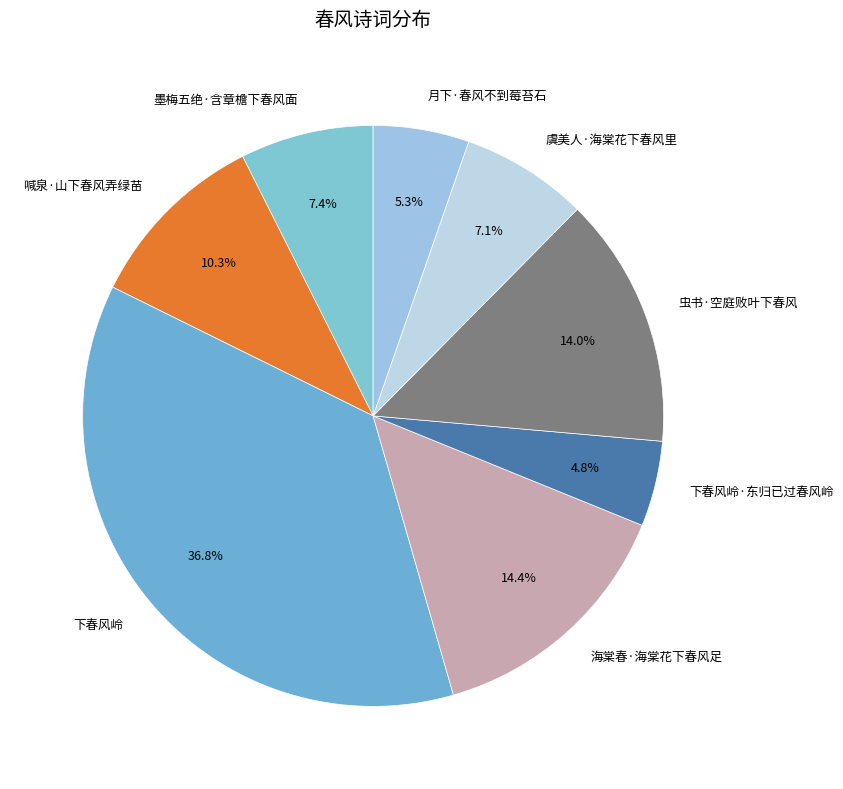

To the nearest percent, what percentage of the pie is 月下·春风不到莓苔石?

5%